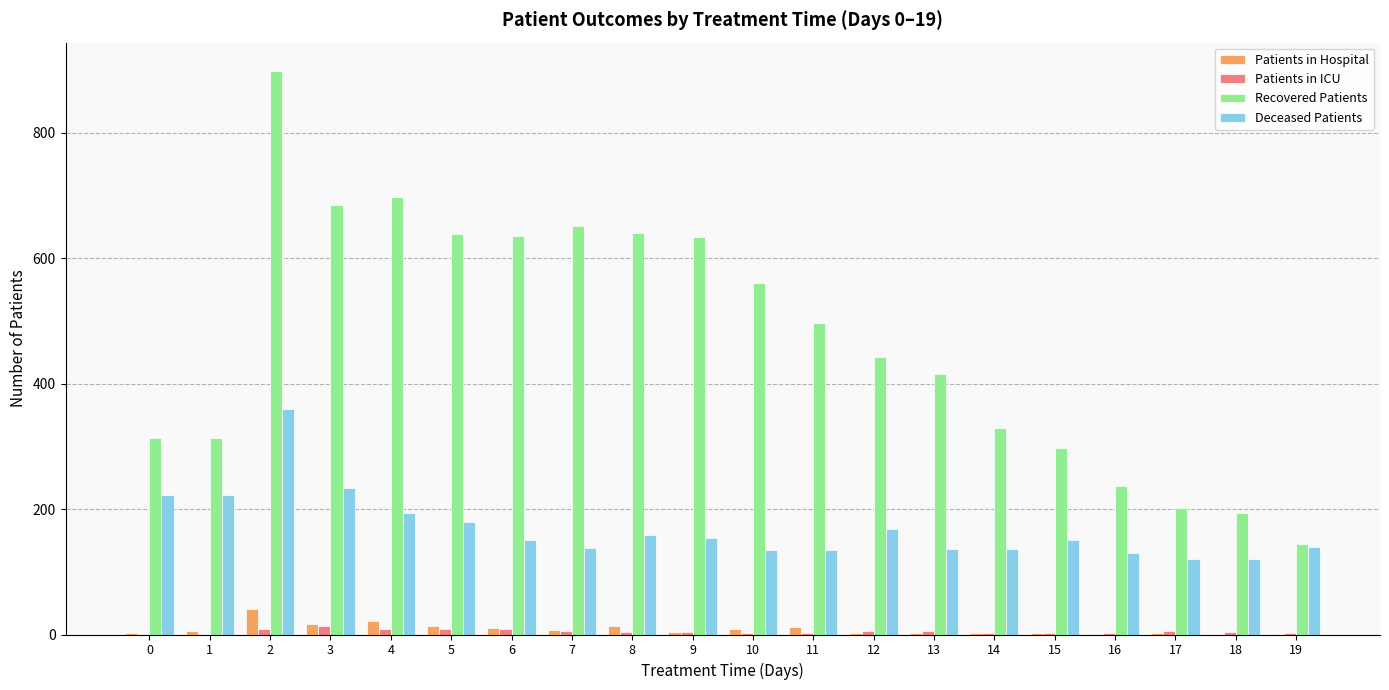

Between 10 and 19, which series saw the biggest shift?

Recovered Patients